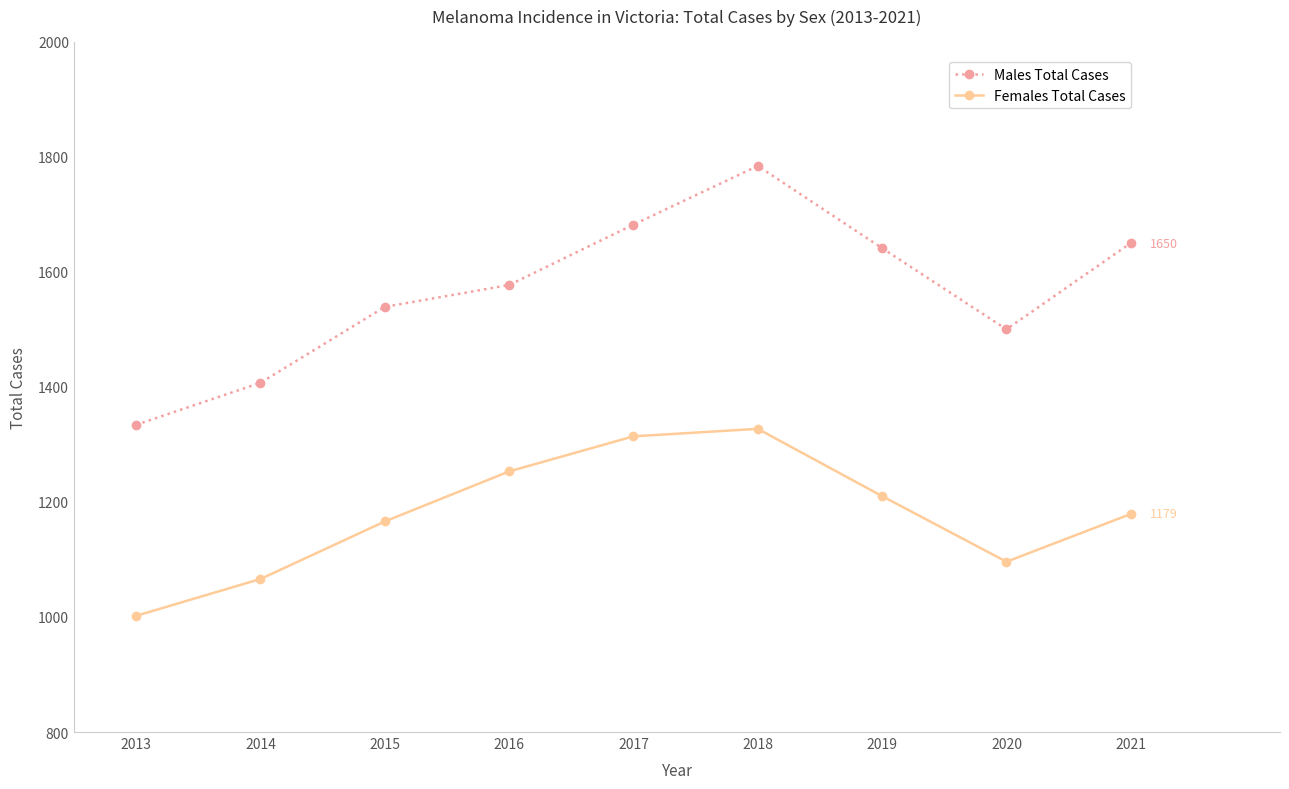

Where does the Females Total Cases series first go above 1179?

2016